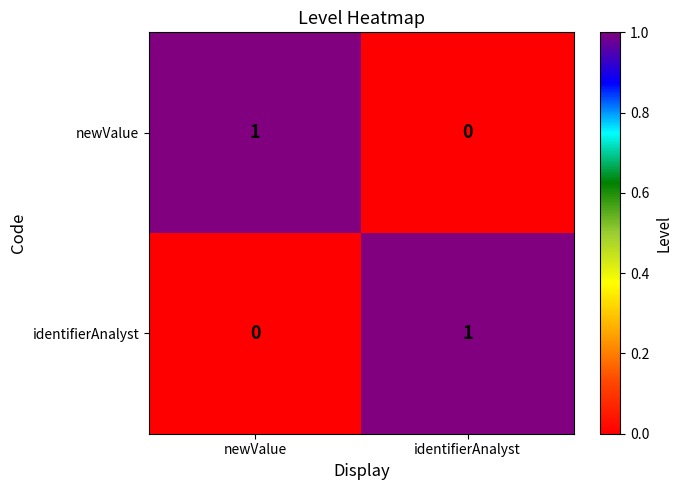

Rank the series at newValue from highest to lowest value.

newValue, identifierAnalyst